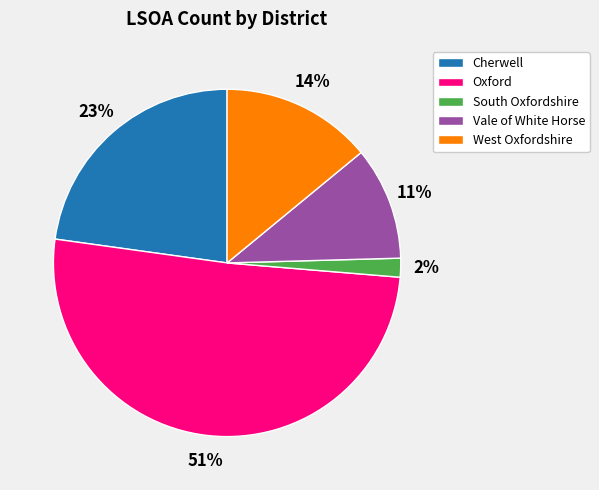

Does West Oxfordshire represent more than half of the total?

No